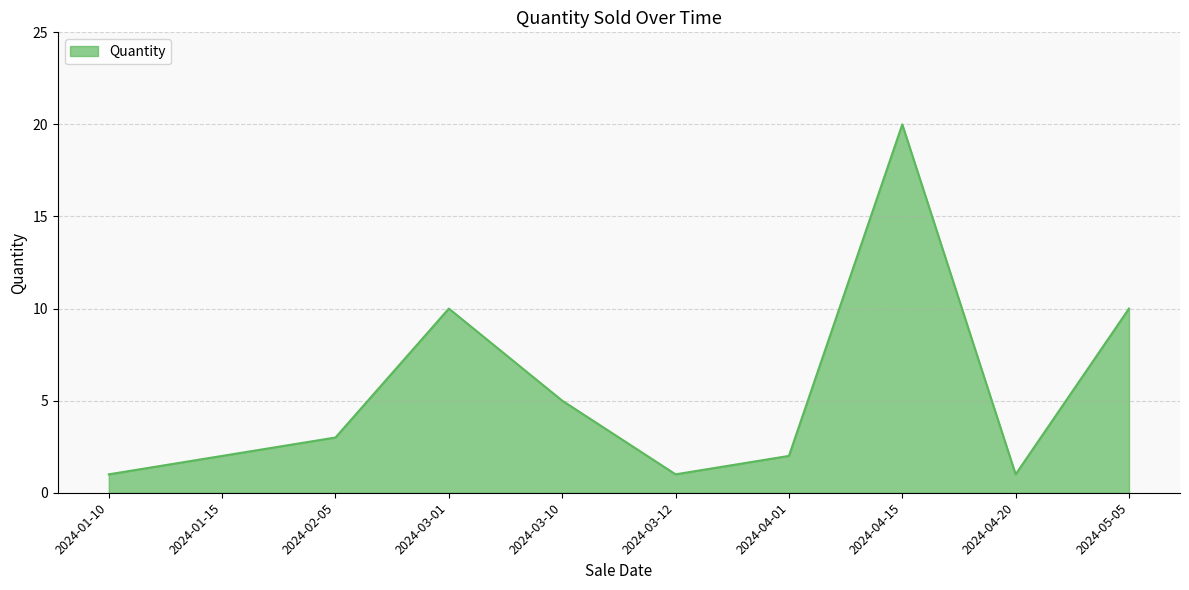

Reading right to left, what are all the values shown in this chart?

10	1	20	2	1	5	10	3	2	1